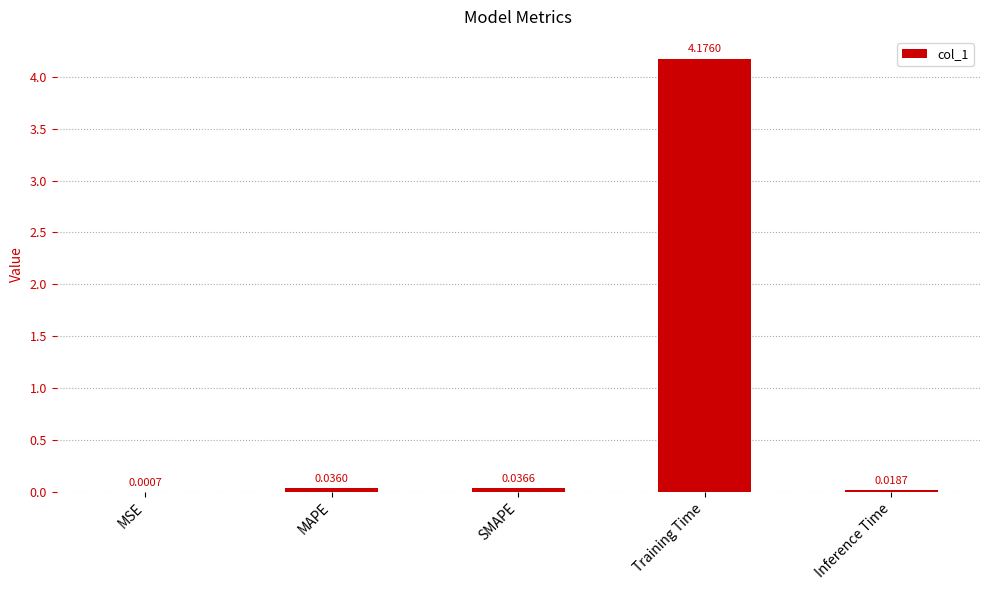

Between Inference Time and MAPE, which is larger?

MAPE